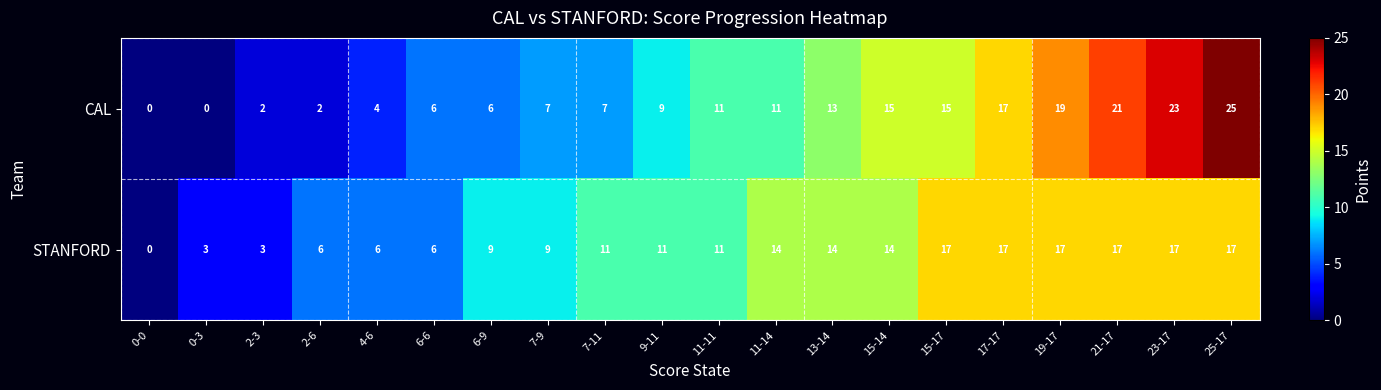

Rank the series by their average value, from lowest to highest.

CAL, STANFORD